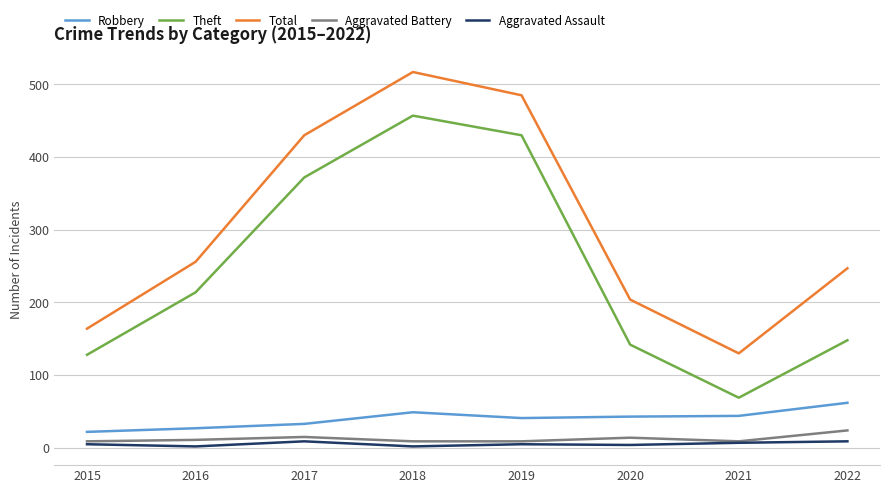

What is the sum of all Theft values?

1960